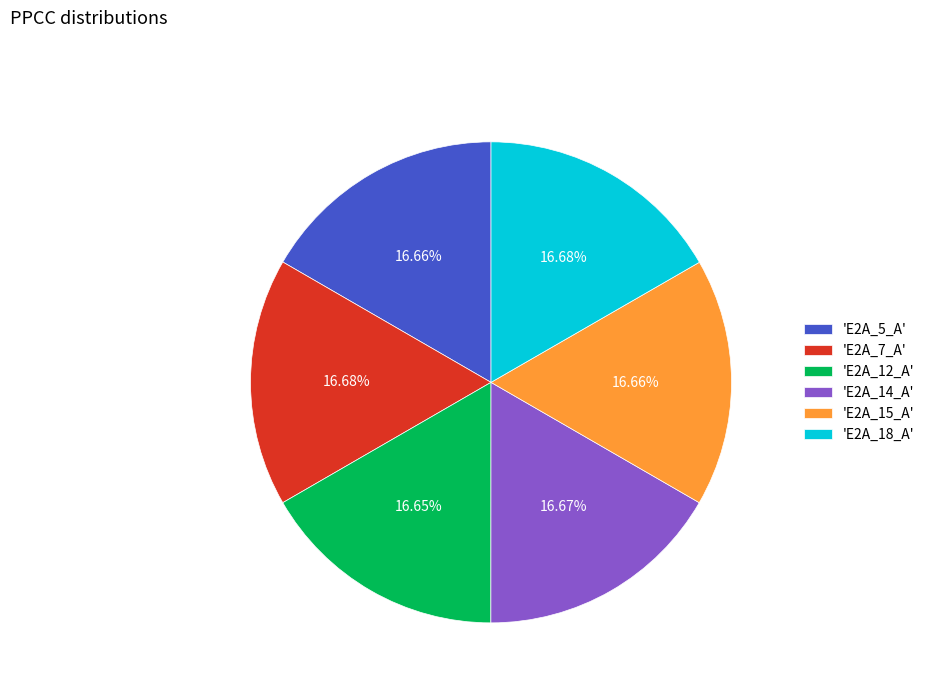

Does 'E2A_14_A' represent more than half of the total?

No